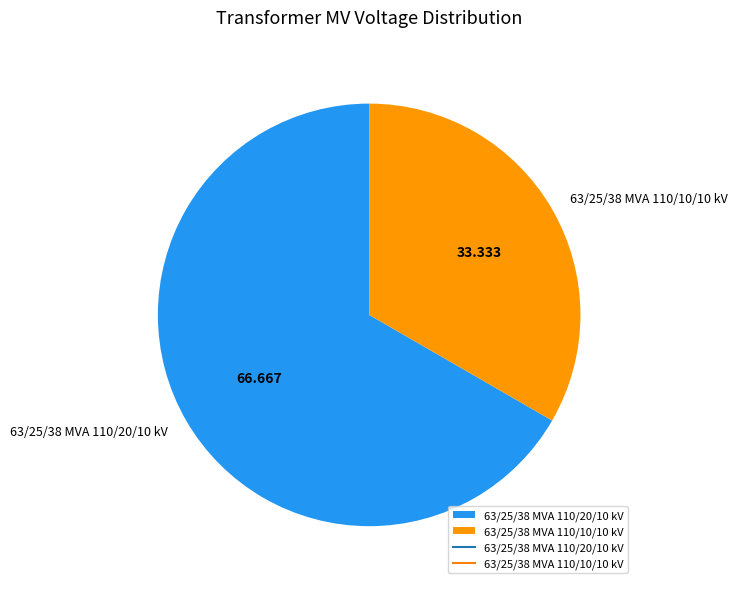

Is the sum of 63/25/38 MVA 110/20/10 kV and 63/25/38 MVA 110/10/10 kV greater than half?

Yes